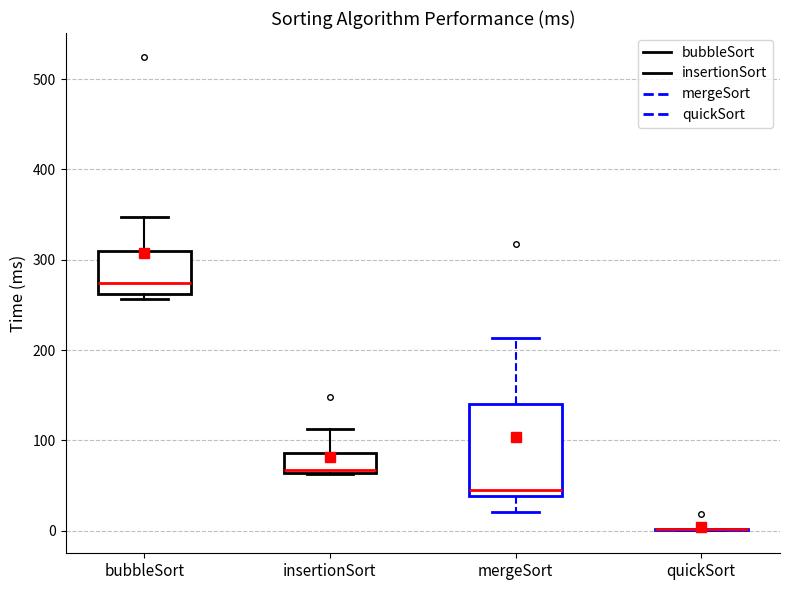

Reading left to right, read every box against the y-axis: the position of its median line, the range the box covers, and the ends of its whiskers. The values are not printed on the chart, so give them approximately, as read against the axis.

bubbleSort: median 270, box 260 to 310, whiskers 260 (just below the box's lower edge) to 350
insertionSort: median 70, box 60 to 90, whiskers 60 to 110
mergeSort: median 40 (just above the box's lower edge), box 40 to 140, whiskers 20 to 210
quickSort: box collapsed to a line at 0, whiskers 0 to 0